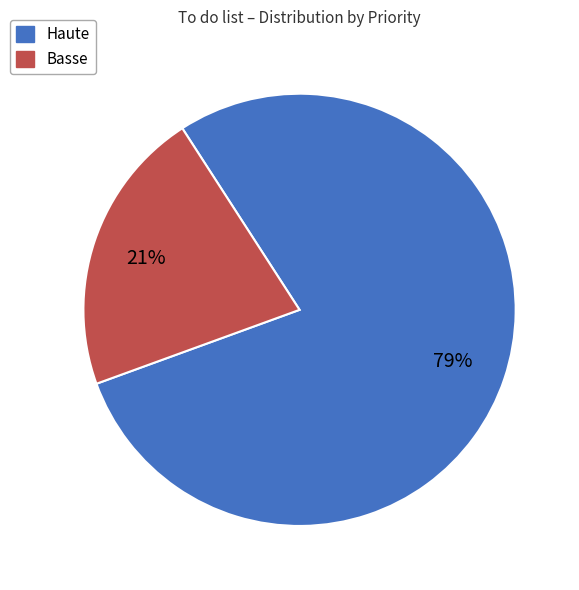

How many segments does this pie chart have?

2